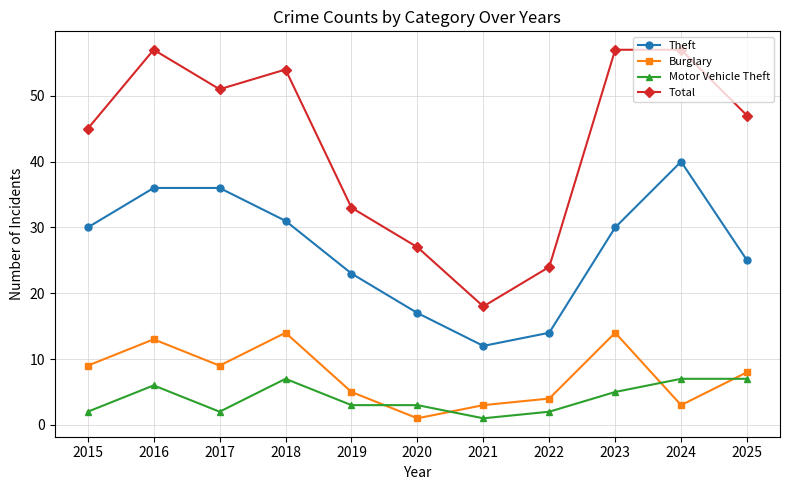

Reading left to right, what are all the values shown in this chart?

Theft: 2015=30	2016=36	2017=36	2018=31	2019=23	2020=17	2021=12	2022=14	2023=30	2024=40	2025=25
Burglary: 2015=9	2016=13	2017=9	2018=14	2019=5	2020=1	2021=3	2022=4	2023=14	2024=3	2025=8
Motor Vehicle Theft: 2015=2	2016=6	2017=2	2018=7	2019=3	2020=3	2021=1	2022=2	2023=5	2024=7	2025=7
Total: 2015=45	2016=57	2017=51	2018=54	2019=33	2020=27	2021=18	2022=24	2023=57	2024=57	2025=47